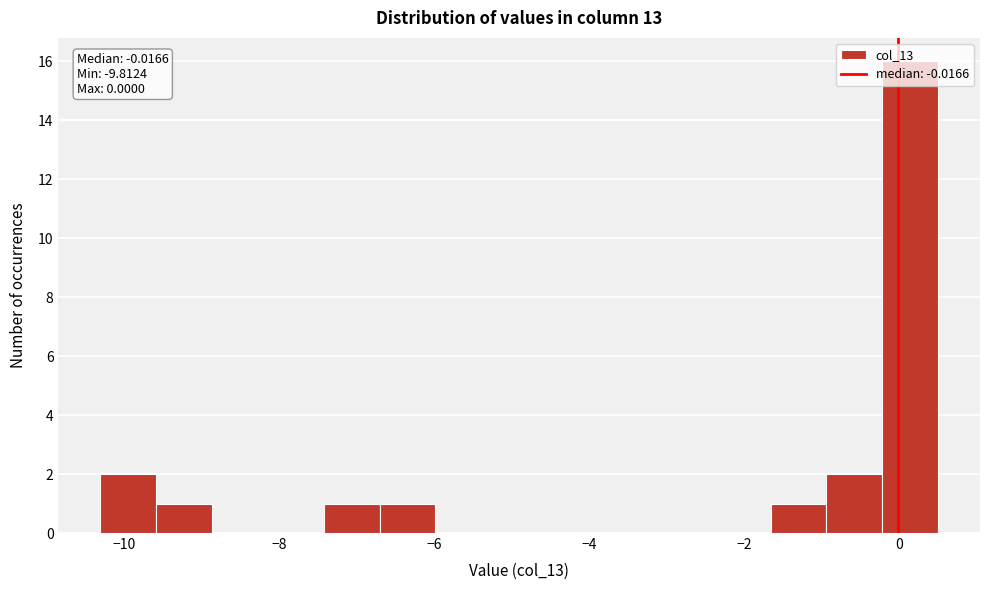

Read against the x-axis, roughly where is the centre of the tallest bar?

0.2